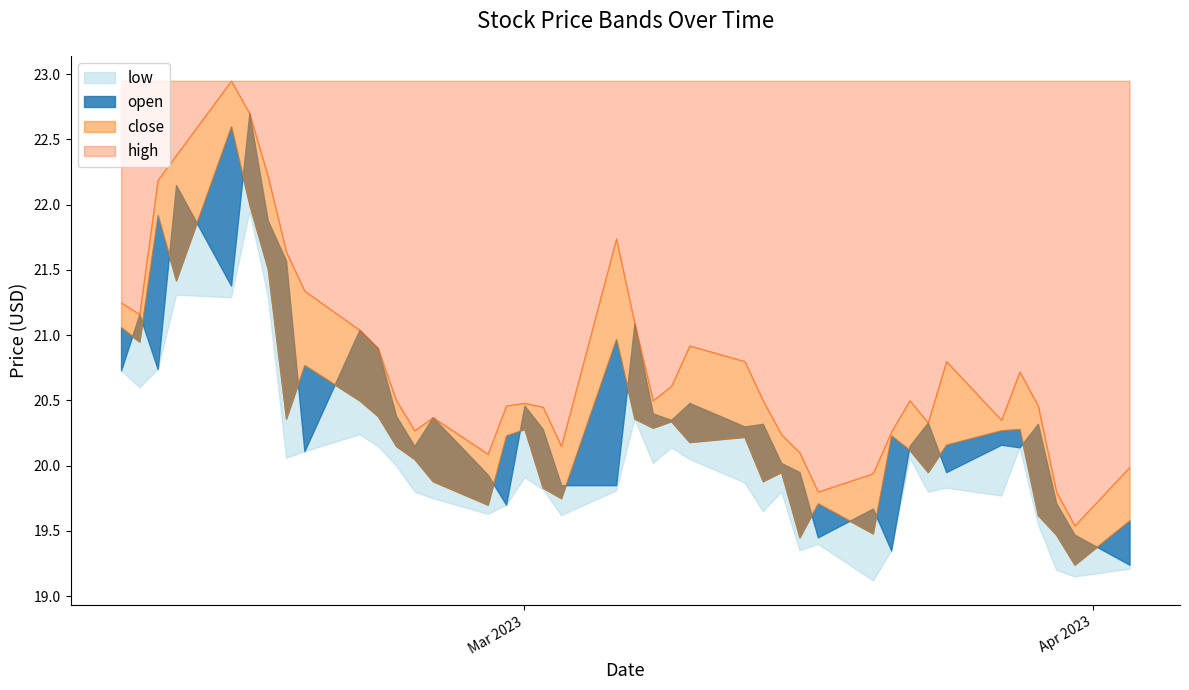

How many data points in high are above 20?

35